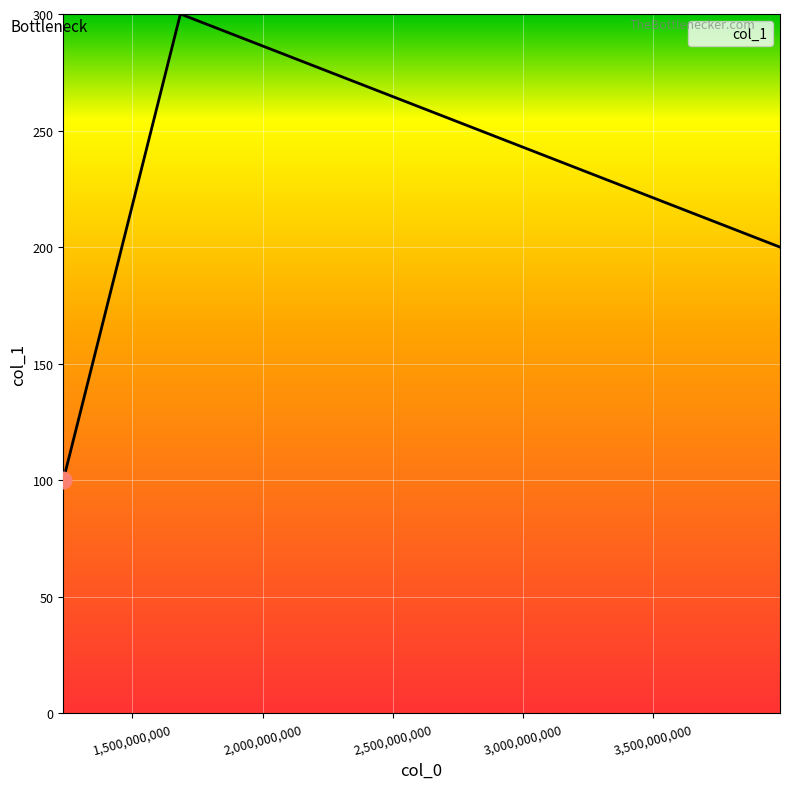

What is the minimum value shown in the chart?

100